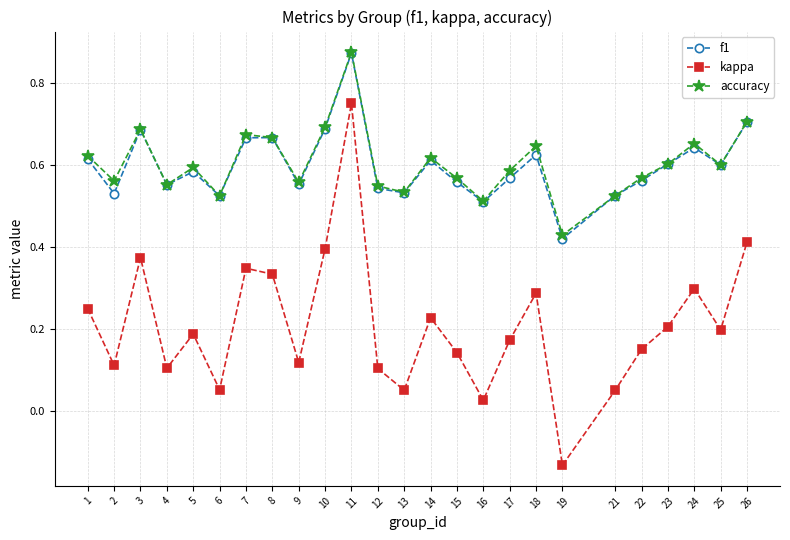

Count the number of categories in the chart.

25